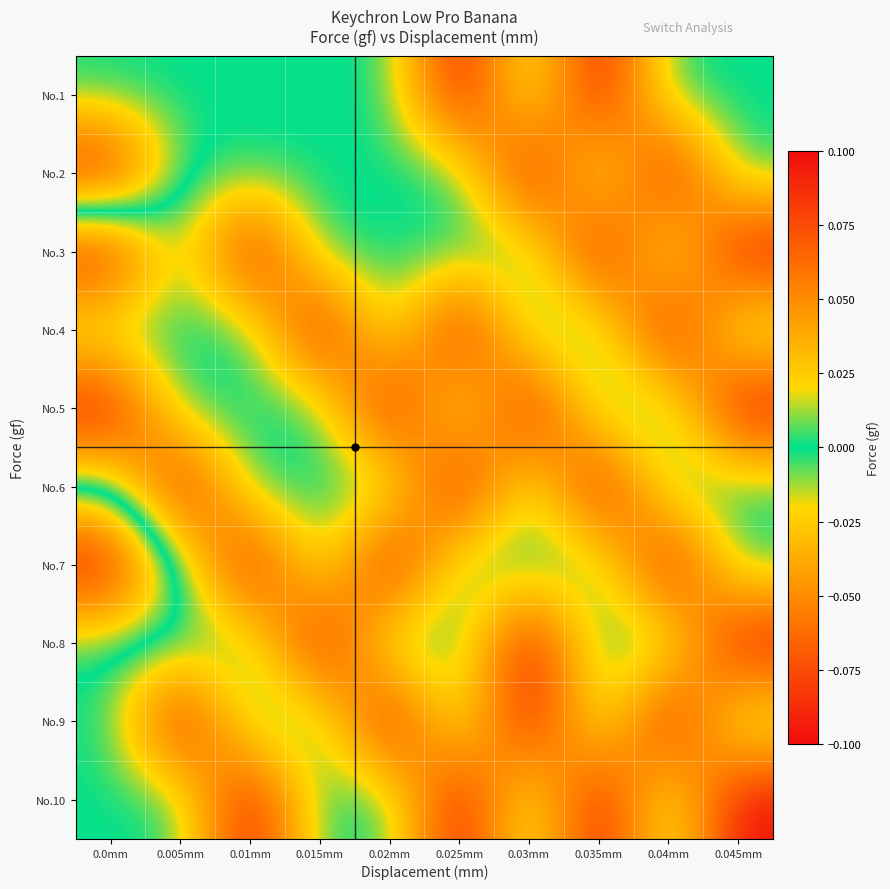

Between 0.02mm and 0.025mm, which is larger?

0.025mm